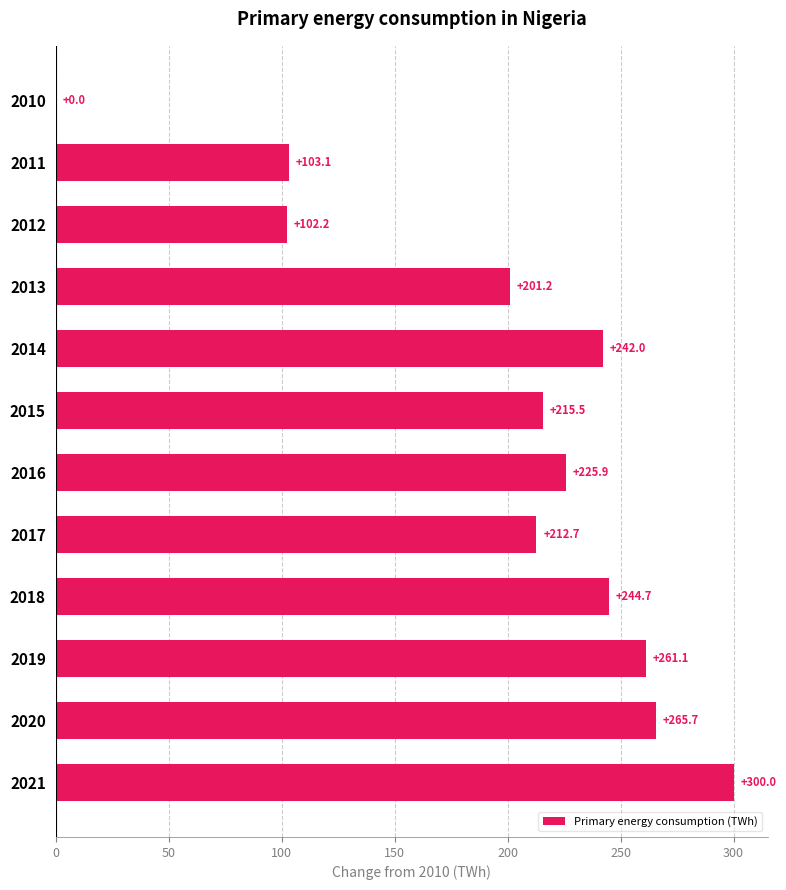

Which label corresponds to the largest value in the chart?

2021